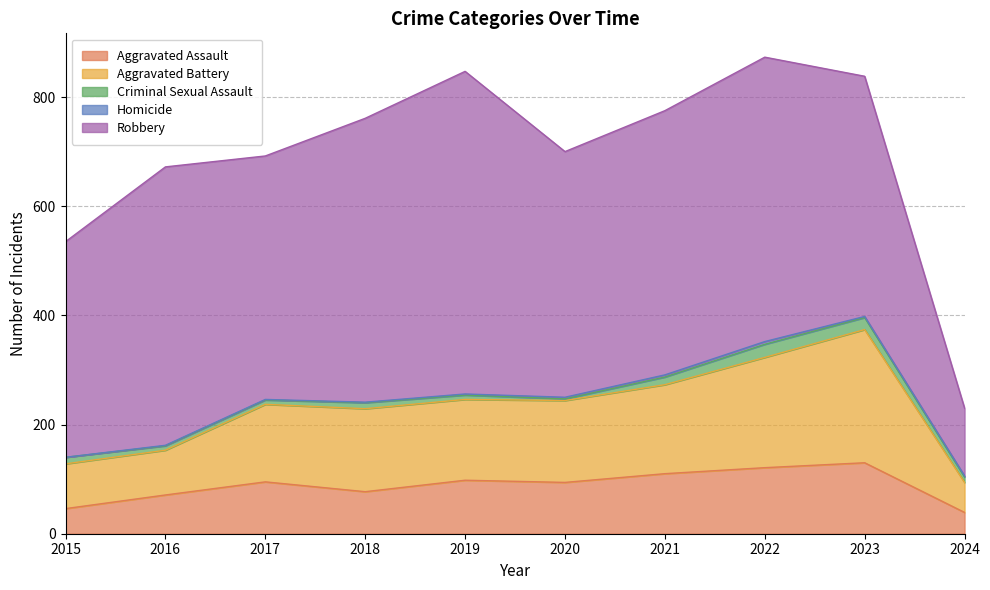

Read the Aggravated Battery value at 2017, to the nearest 5.

140